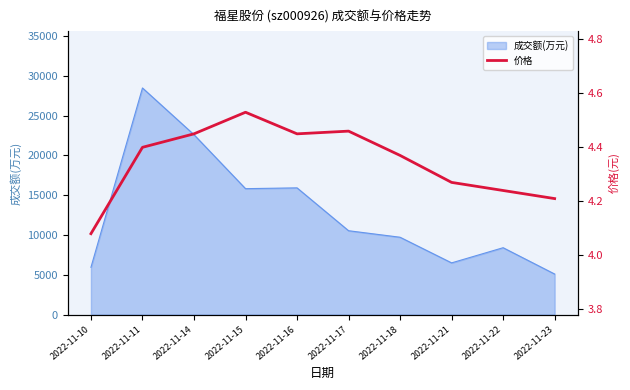

True or false: the data has more than 1 interior local peaks.

True